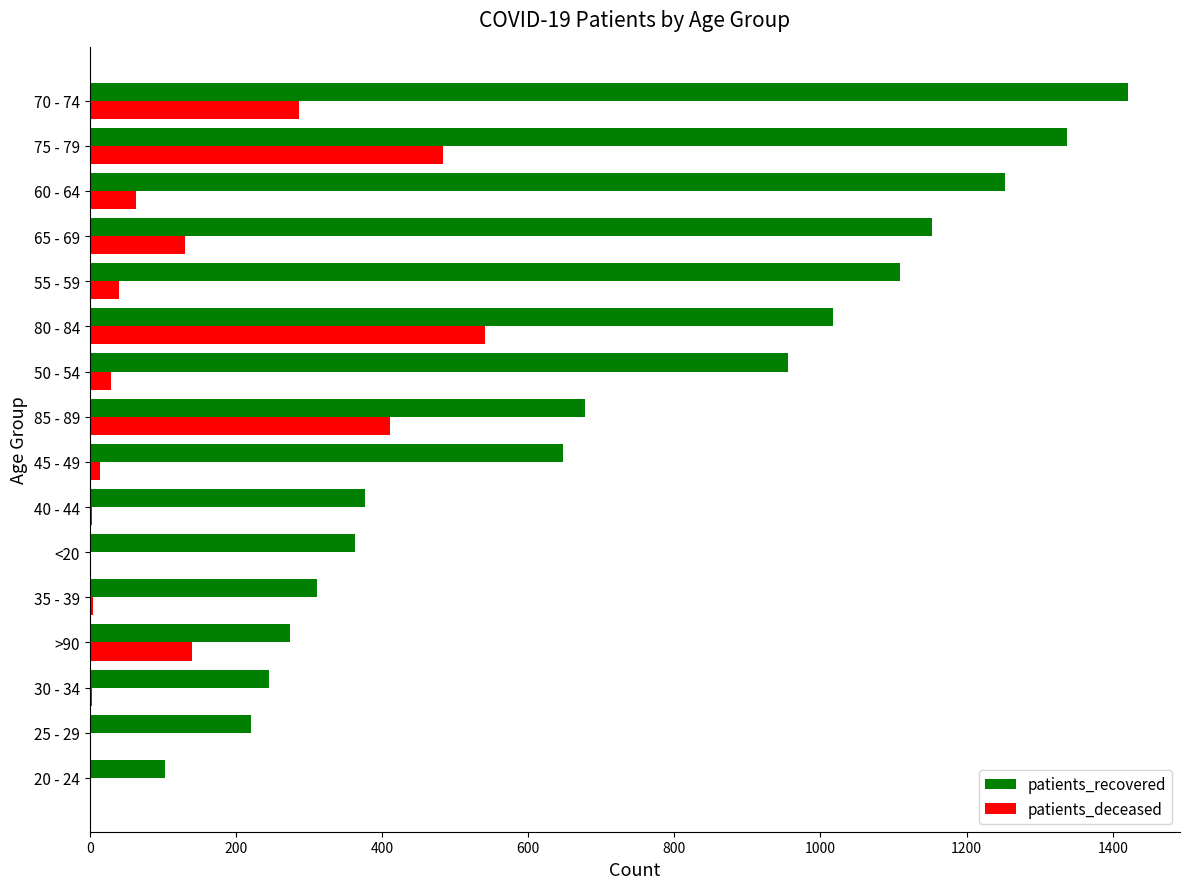

At which category does the chart reach its peak across all series?

70 - 74